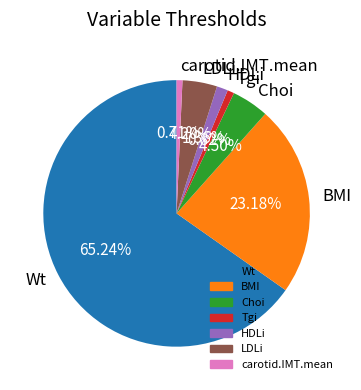

Does any single category account for the majority?

Yes